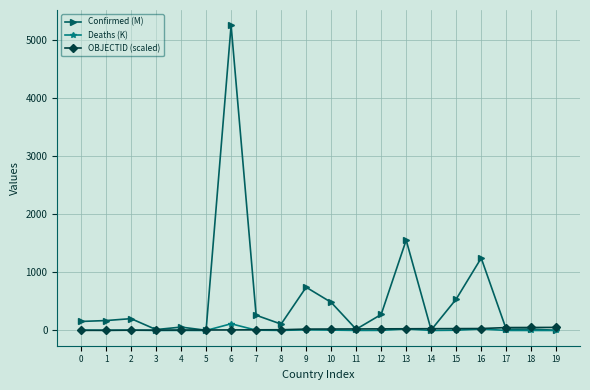

What is the difference between the second highest and minimum values in the OBJECTID (scaled) series?

49.8